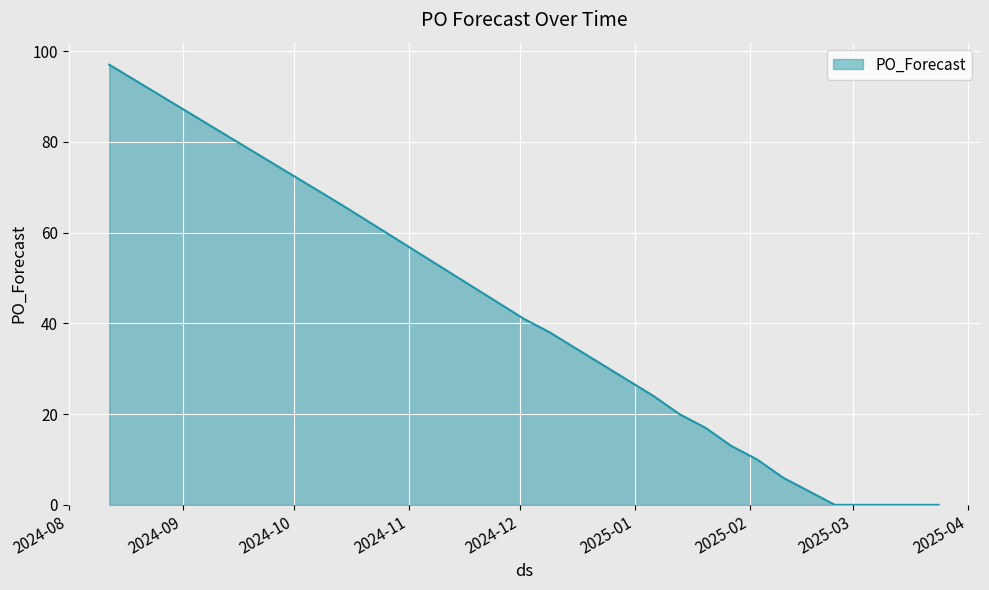

What is the maximum value shown in the chart?

97